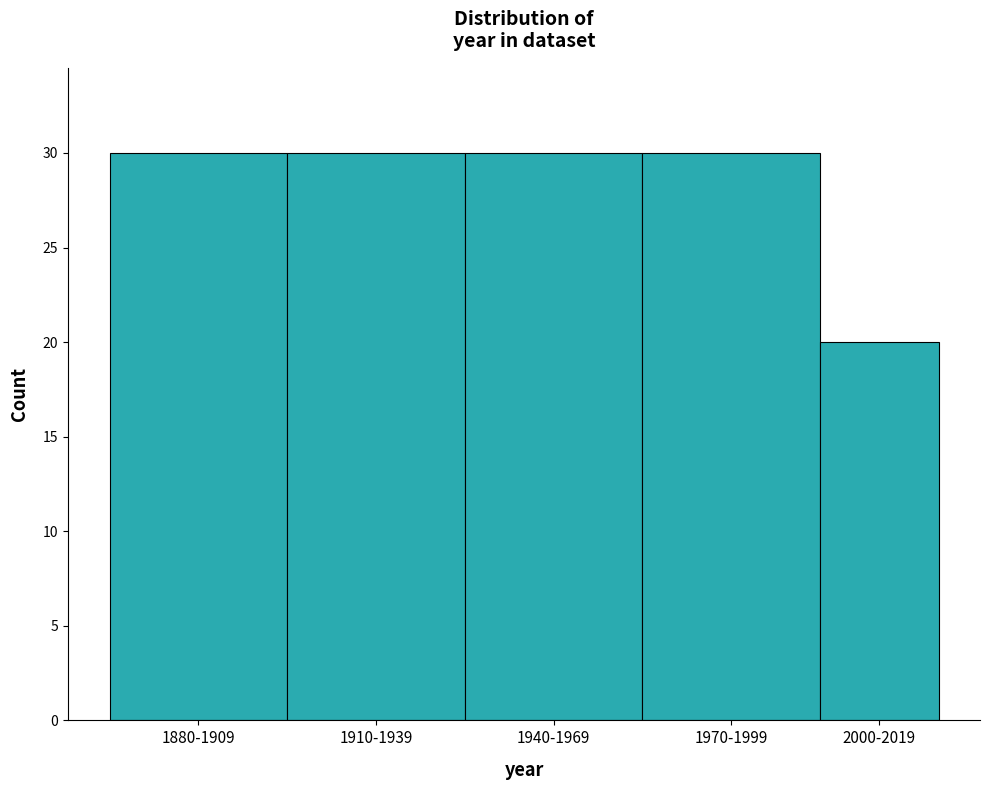

Reading right to left, transcribe all the data shown in this chart.

2000-2019=20	1970-1999=30	1940-1969=30	1910-1939=30	1880-1909=30